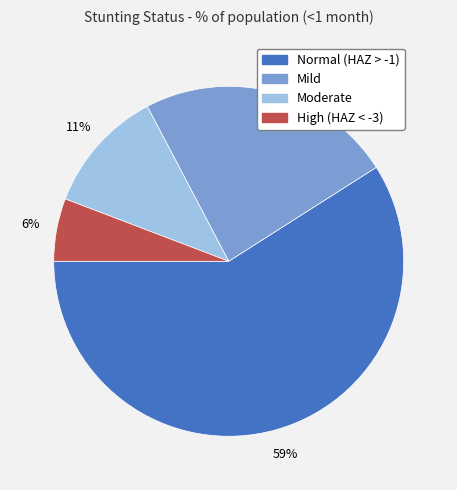

Does any single category account for the majority?

Yes